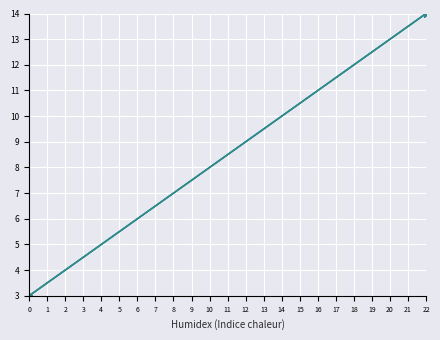

Reading left to right, transcribe all the data shown in this chart.

col_1: 3.0	14.0
trend: 3.0	14.0
trend2: 3.0	14.0